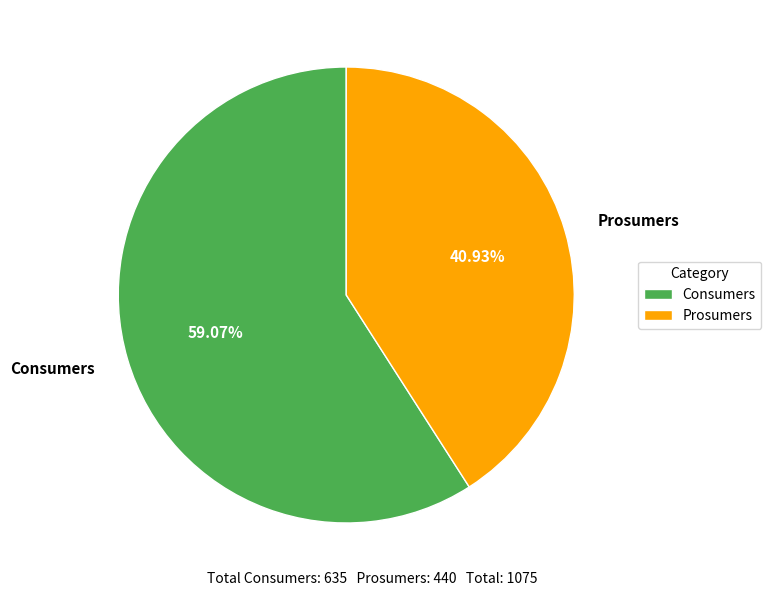

The Consumers slice represents 59% of the pie. True or false?

True